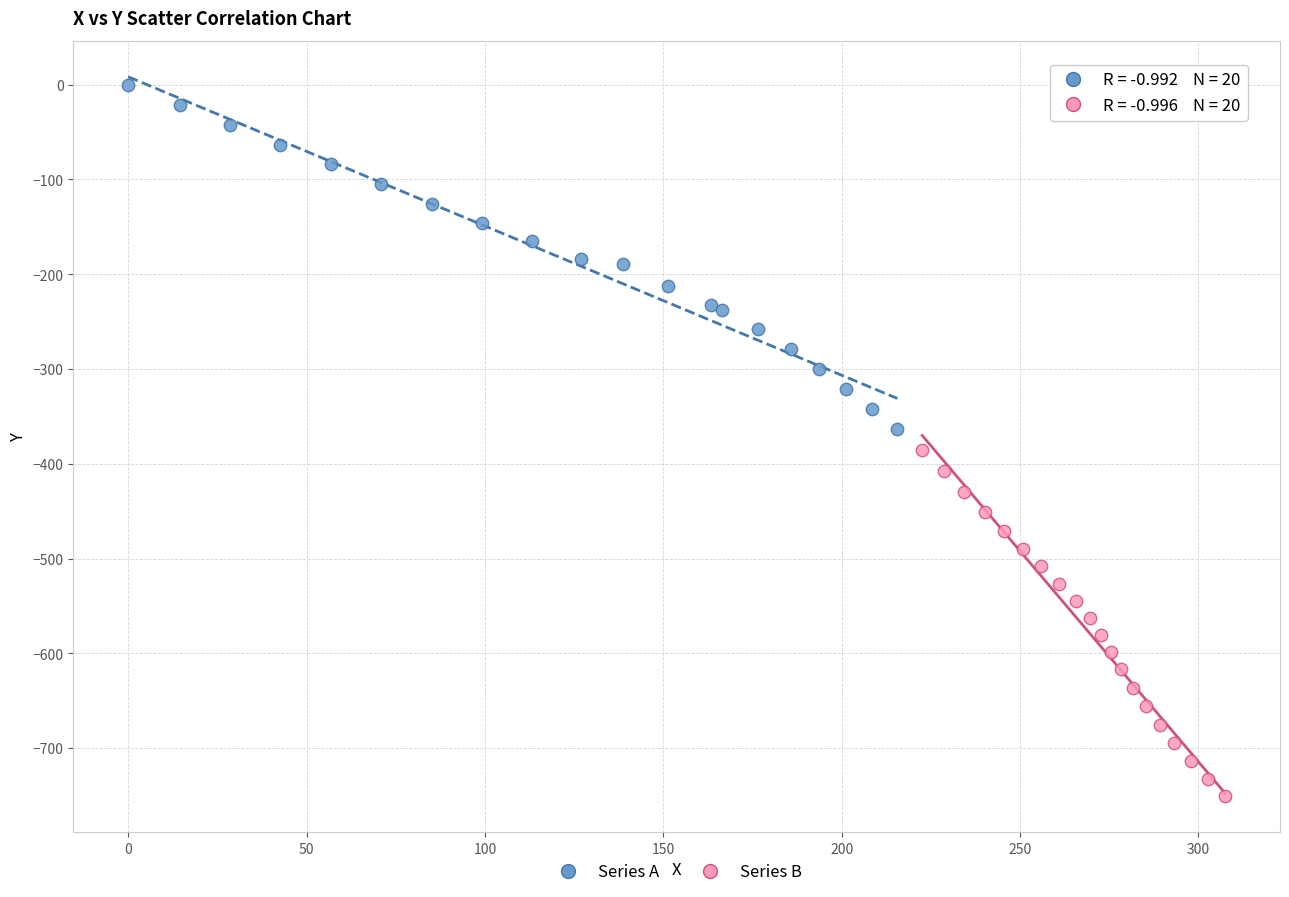

What are all the series names shown in the legend?

Series A, Series B